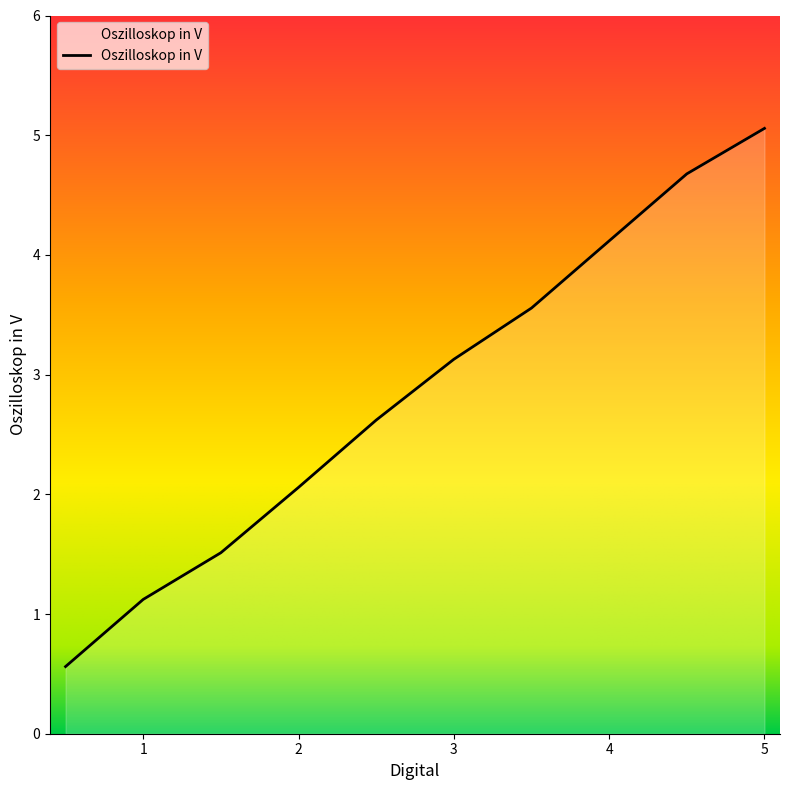

What is the smallest value displayed?

0.6